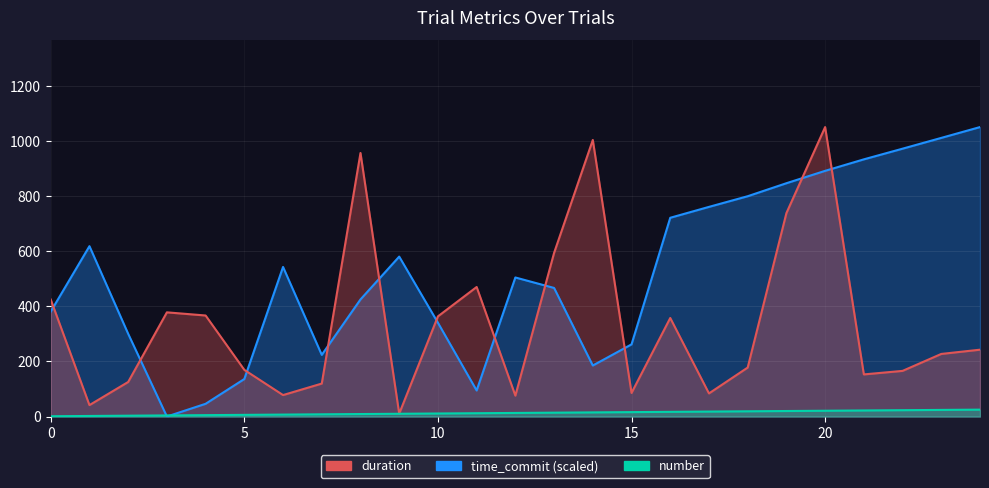

True or false: duration and time_commit intersect in this chart.

True